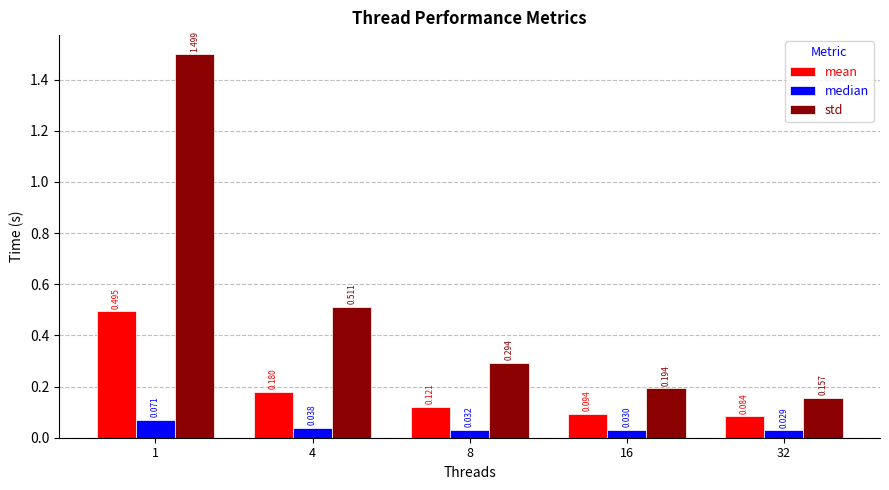

Rank the categories by std value from lowest to highest.

32, 16, 8, 4, 1